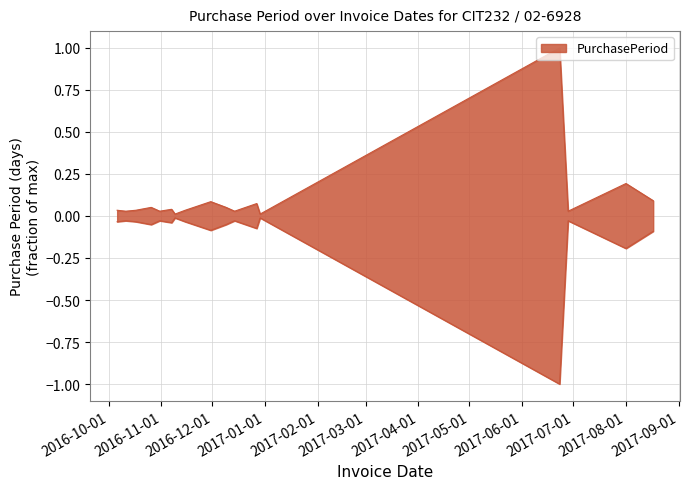

Rank the categories by value from lowest to highest.

2016-11-09, 2016-12-29, 2016-10-11, 2016-10-31, 2016-12-14, 2017-06-28, 2016-10-06, 2016-10-17, 2016-11-15, 2016-11-07, 2016-10-26, 2016-12-09, 2016-12-27, 2016-11-30, 2017-08-17, 2017-08-01, 2017-06-23